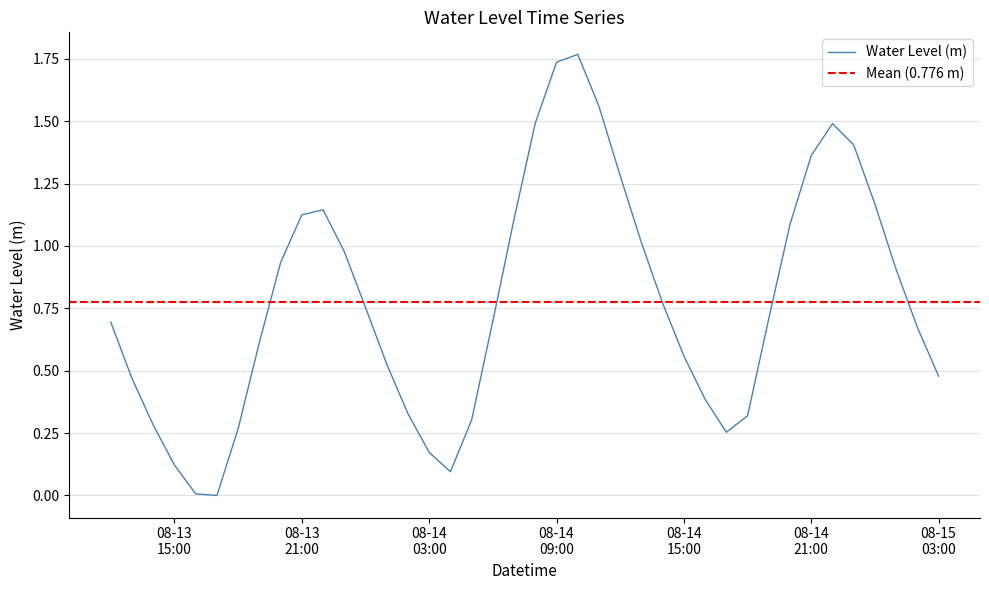

What is the label of the 33rd point from the right?

2023-08-13 19:00:00